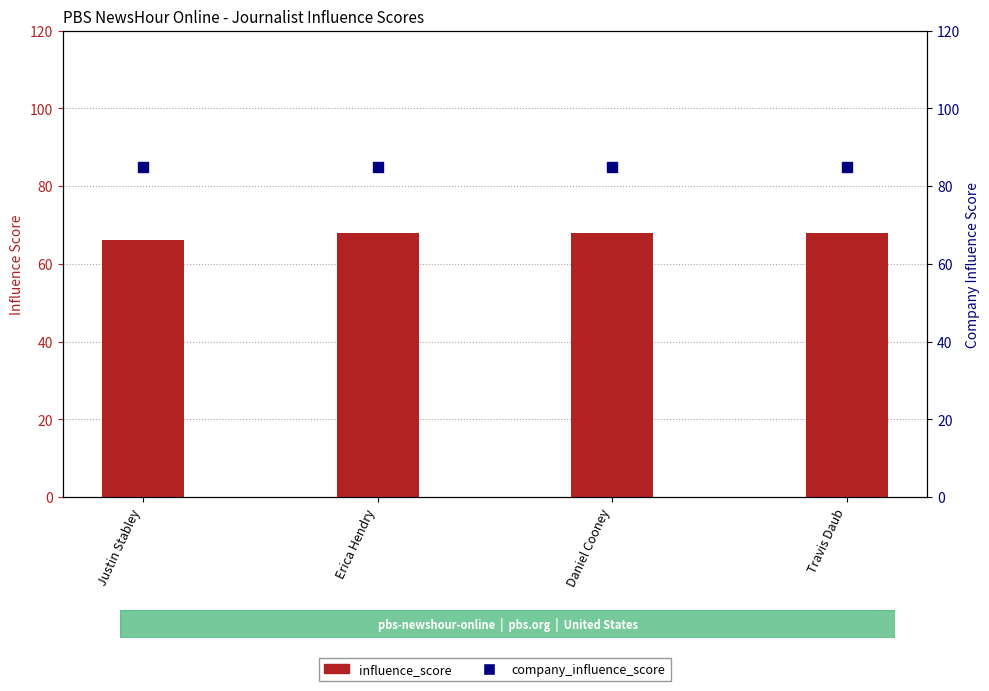

Which series has the widest spread of Y values?

influence_score